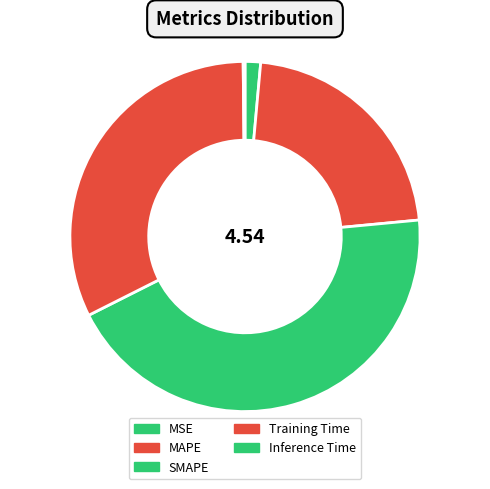

To the nearest percent, what percentage of the pie is Training Time?

32%